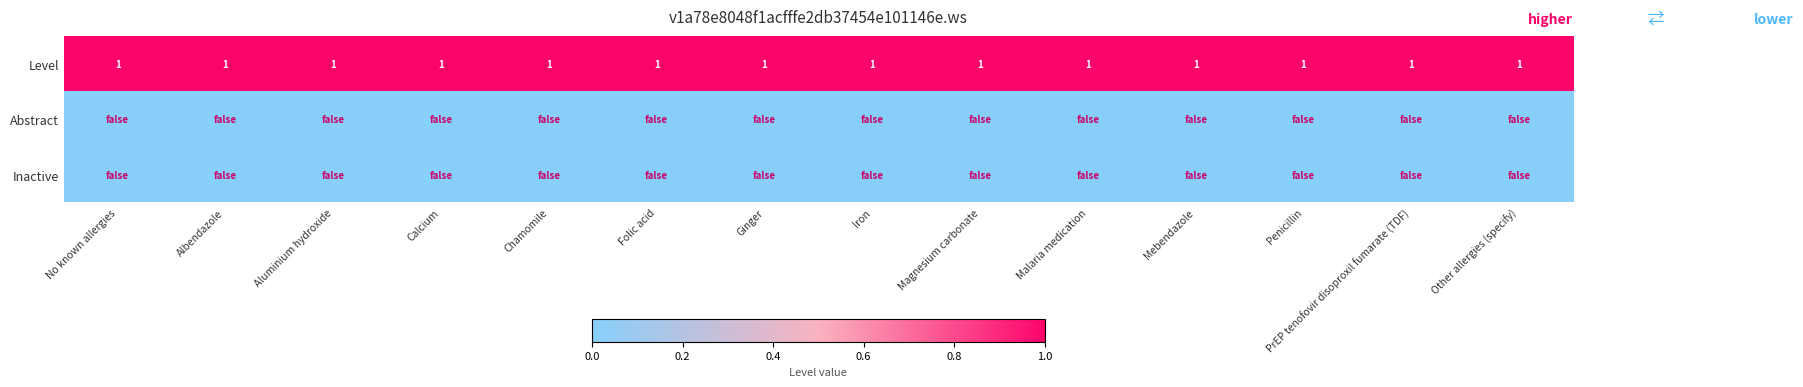

Which has a higher value, Iron or Chamomile?

Iron